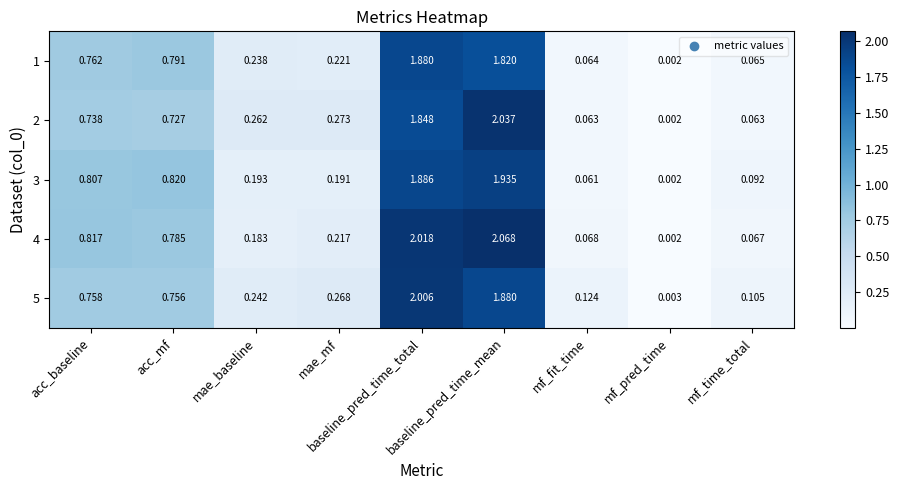

How many data points does each series have?

9